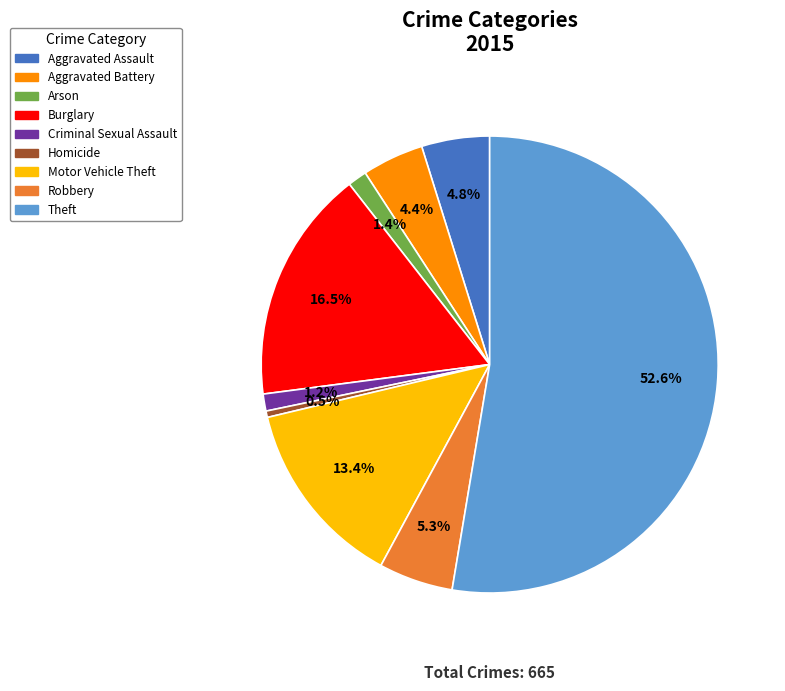

Combined, do Motor Vehicle Theft and Robbery account for over 50%?

No